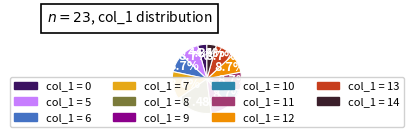

How many slices are in this pie chart?

11